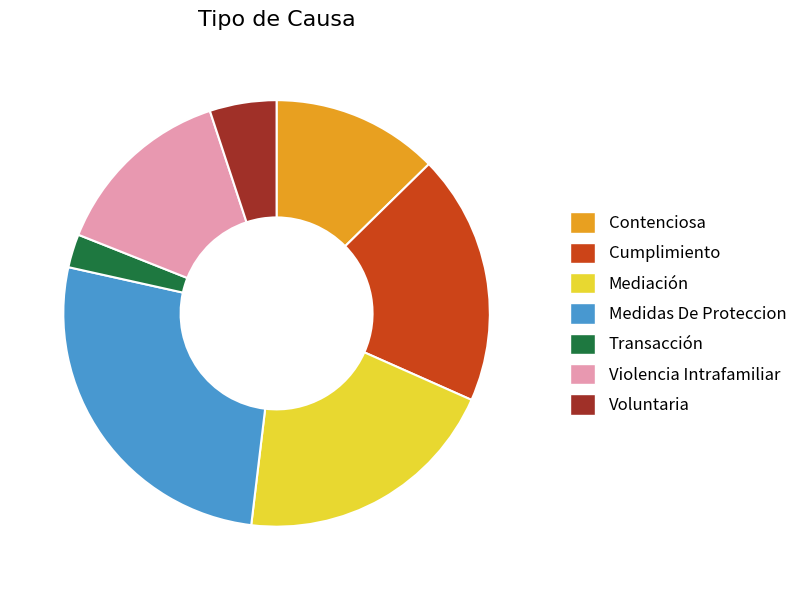

Rank the categories by value from lowest to highest.

Transacción, Voluntaria, Contenciosa, Violencia Intrafamiliar, Cumplimiento, Mediación, Medidas De Proteccion